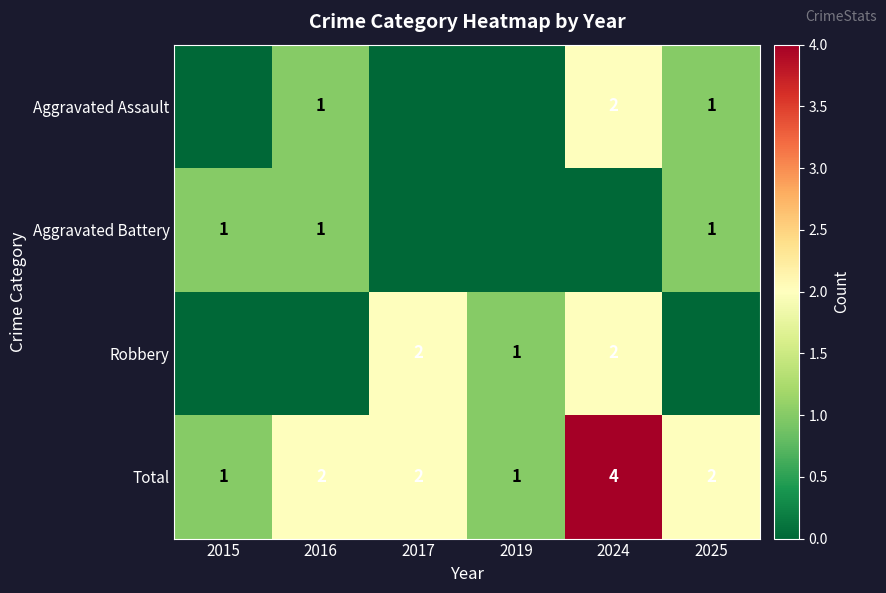

Which category has the highest value in the Total series?

2024